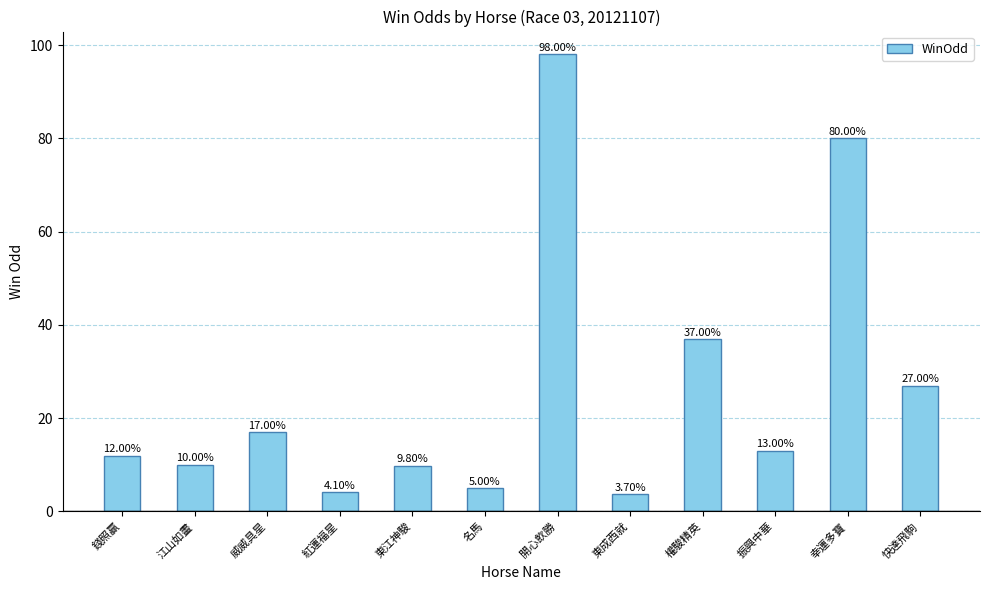

What is the label of the 6th bar from the right?

開心飲勝